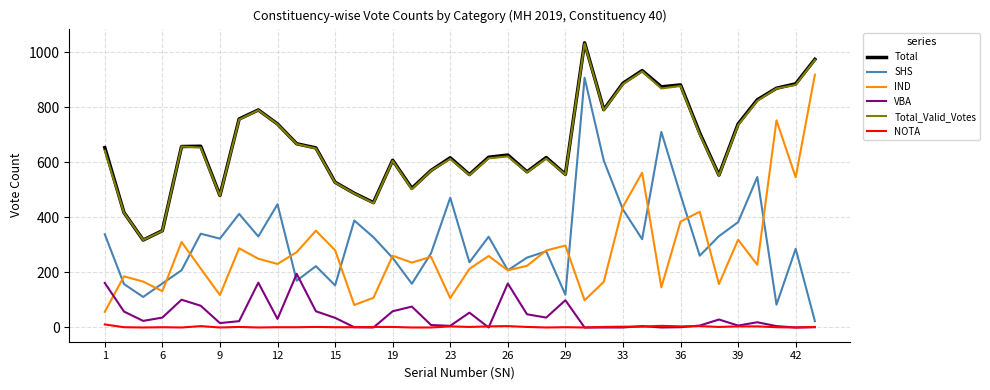

What is the maximum value for VBA?

195